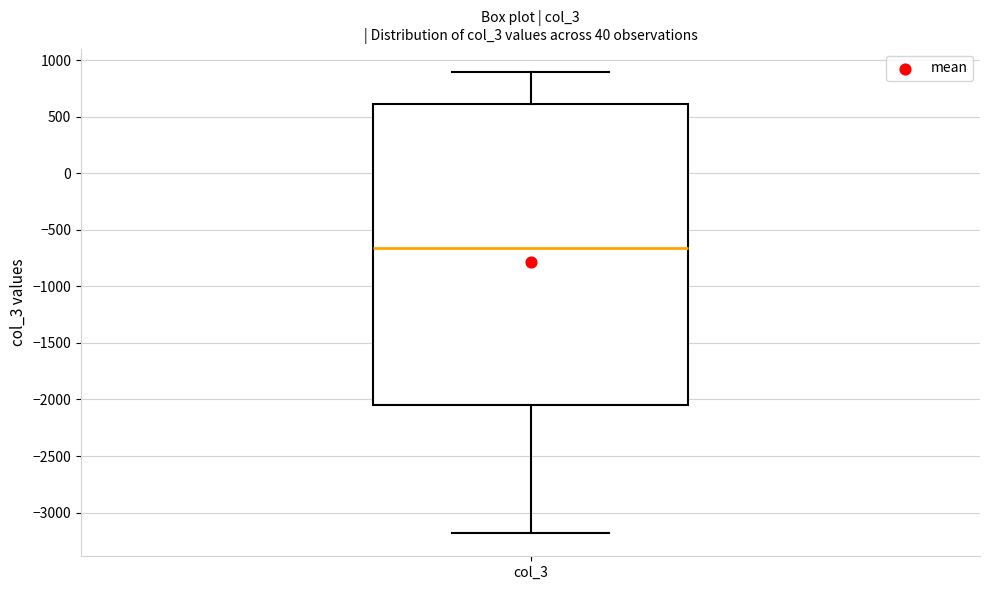

Where does the median line of the box for col_3 sit on the y-axis? The values are not printed on the chart, so give them approximately, as read against the axis.

-650